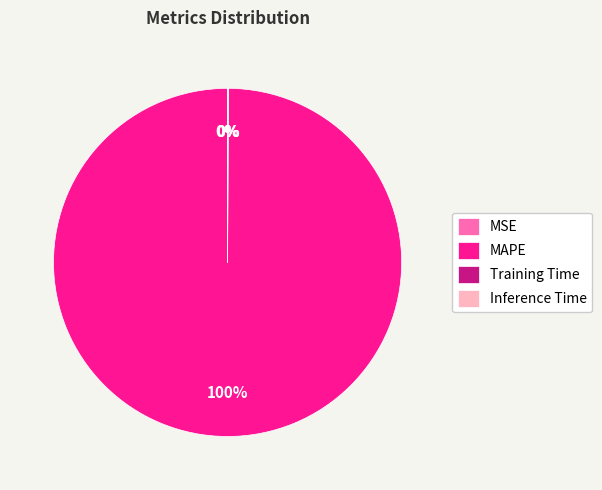

Which slice is the largest?

MAPE